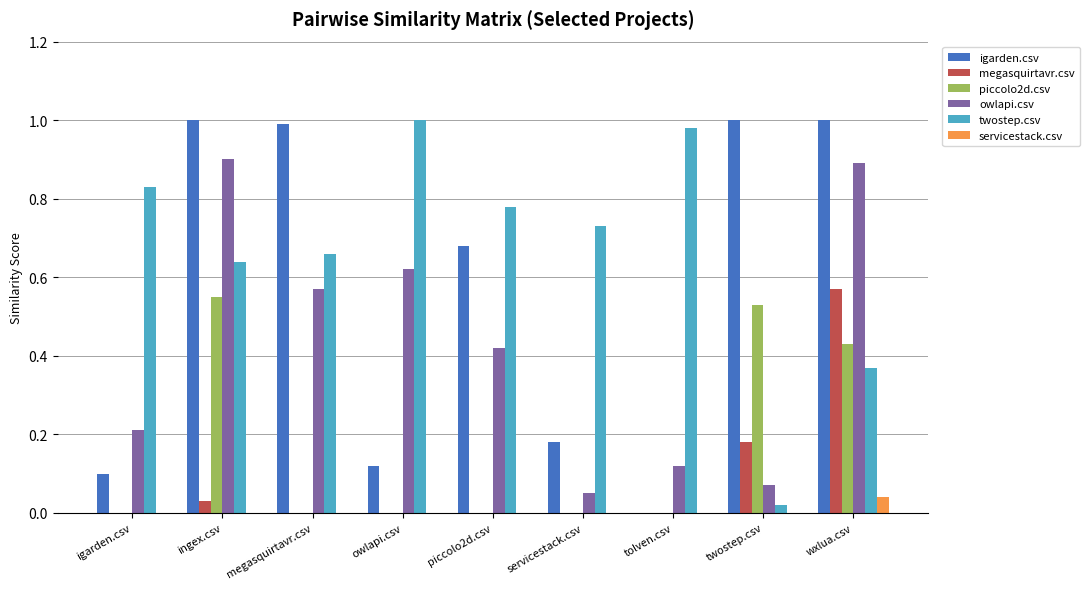

Does the chart contain stacked bars?

No